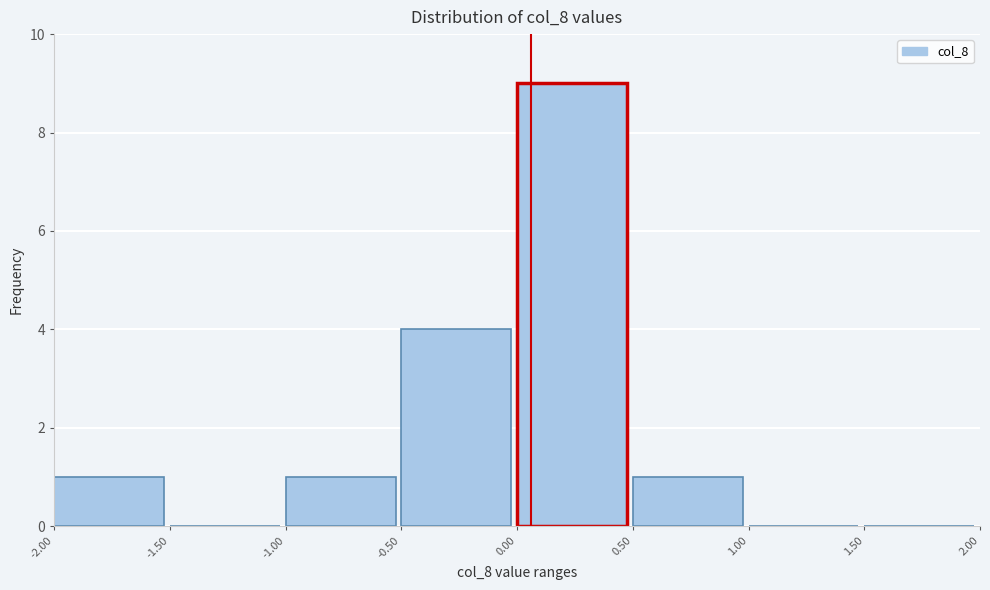

Which range on the x-axis has the tallest bar?

0.00 to 0.50